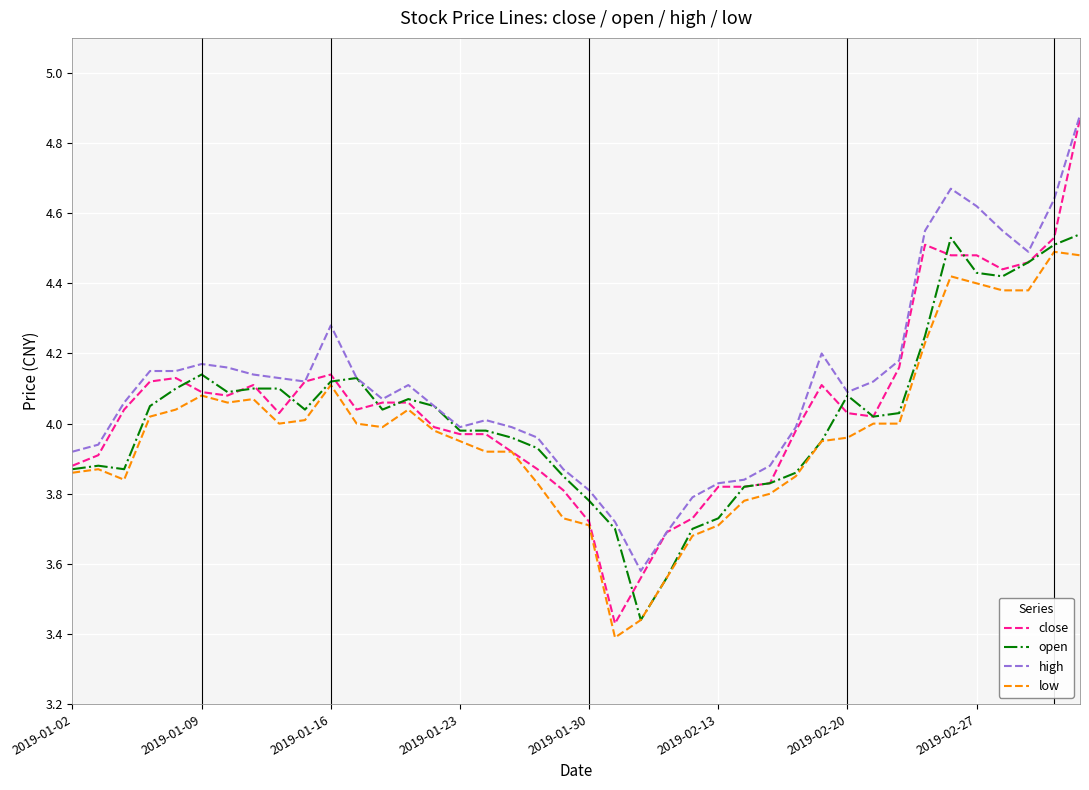

True or false: low and high cross at least once.

False